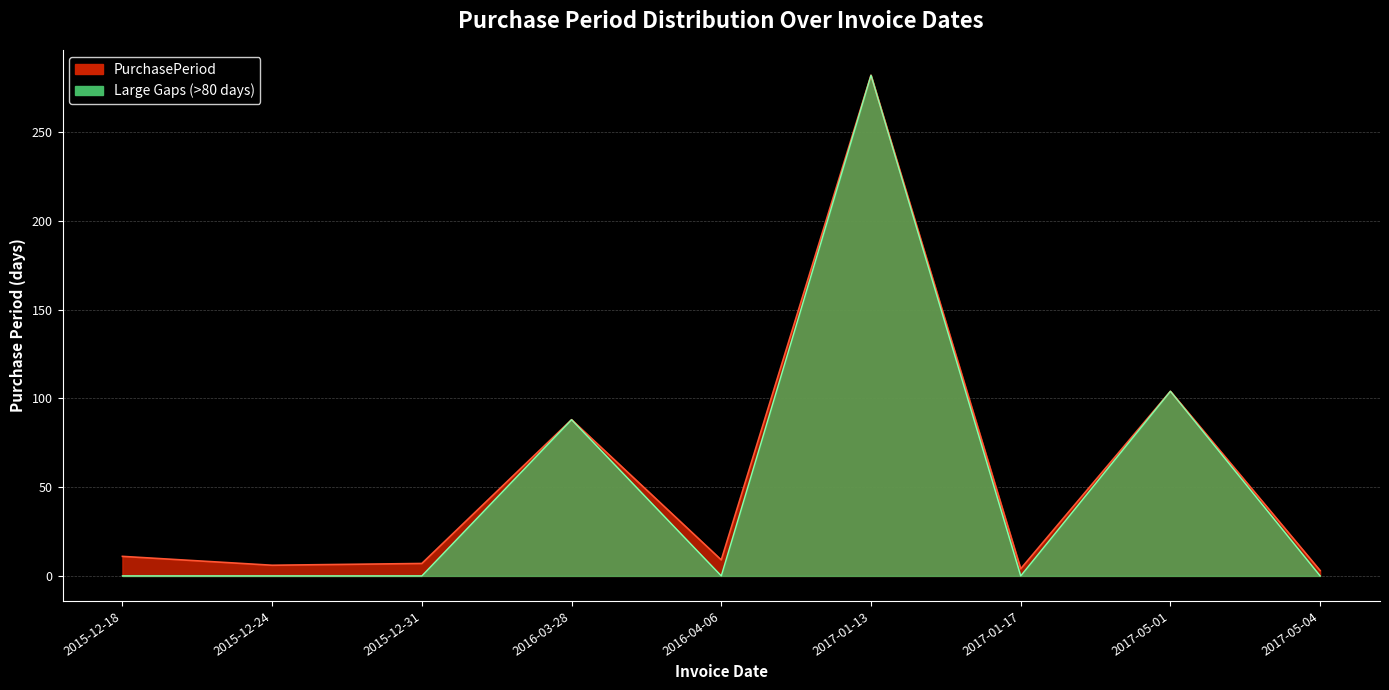

Approximately how many times larger is the value at 2017-01-17 compared to 2015-12-18?

0.4